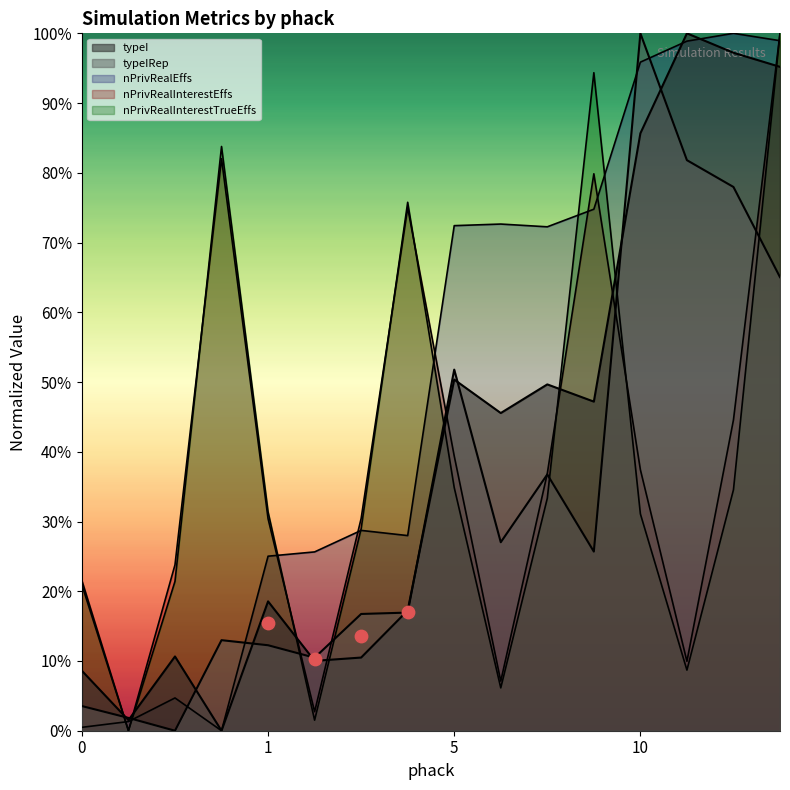

At which category is the sum across all series the highest?

10